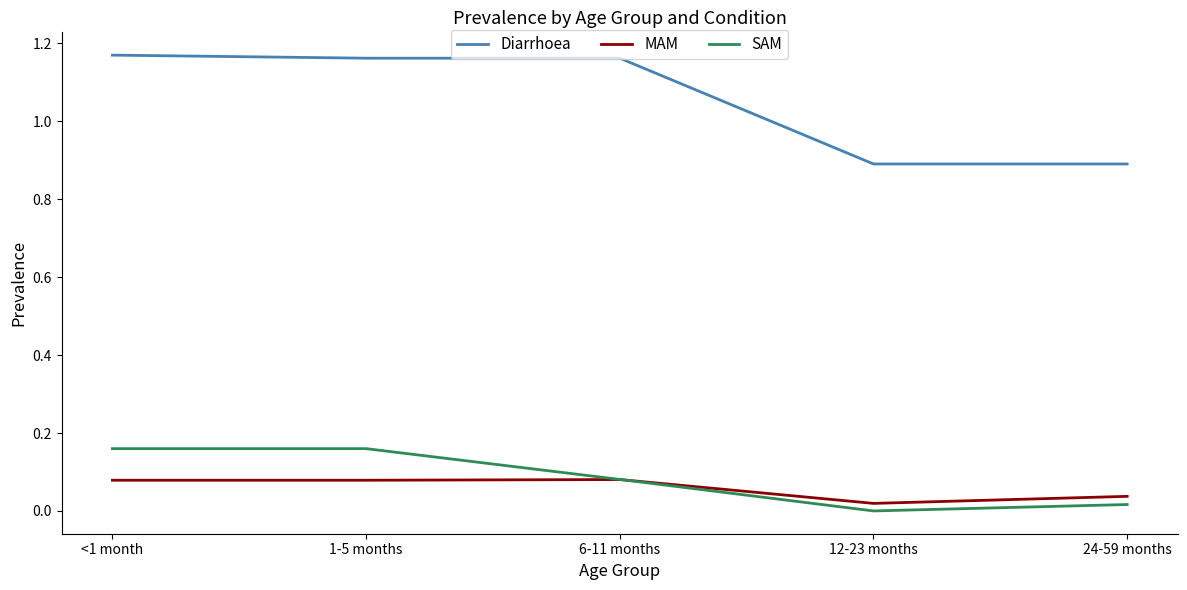

What are all the series names shown in the legend?

Diarrhoea, MAM, SAM